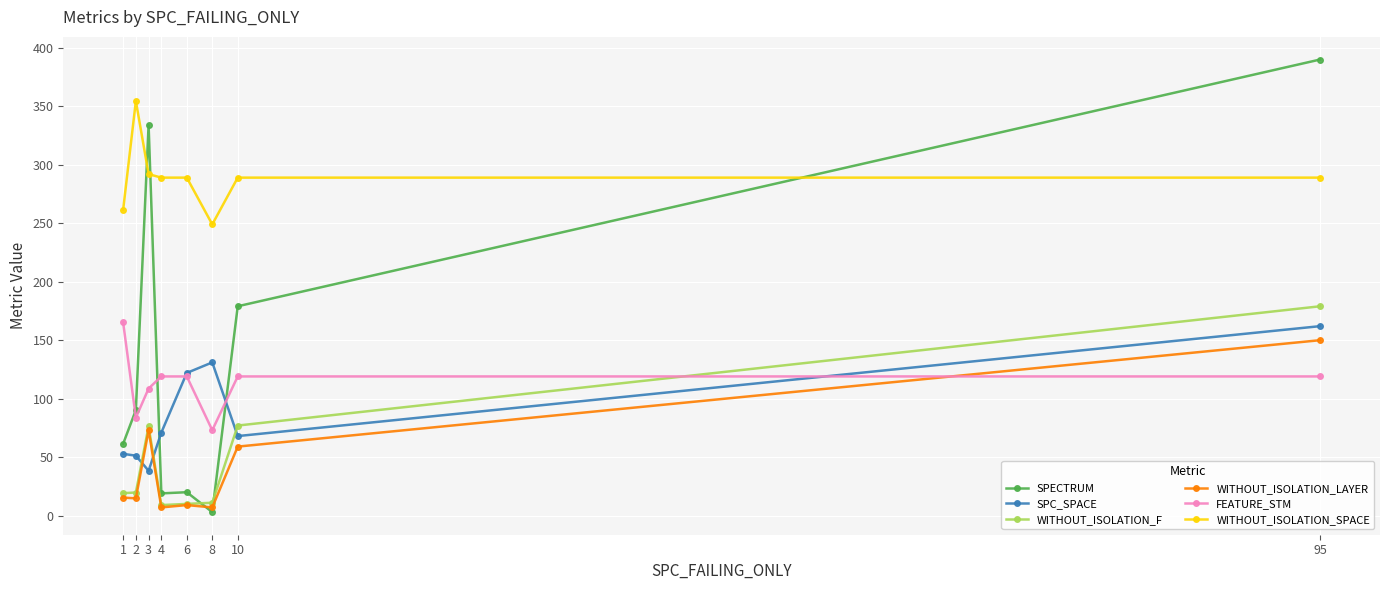

What is the minimum value for WITHOUT_ISOLATION_SPACE?

249.0